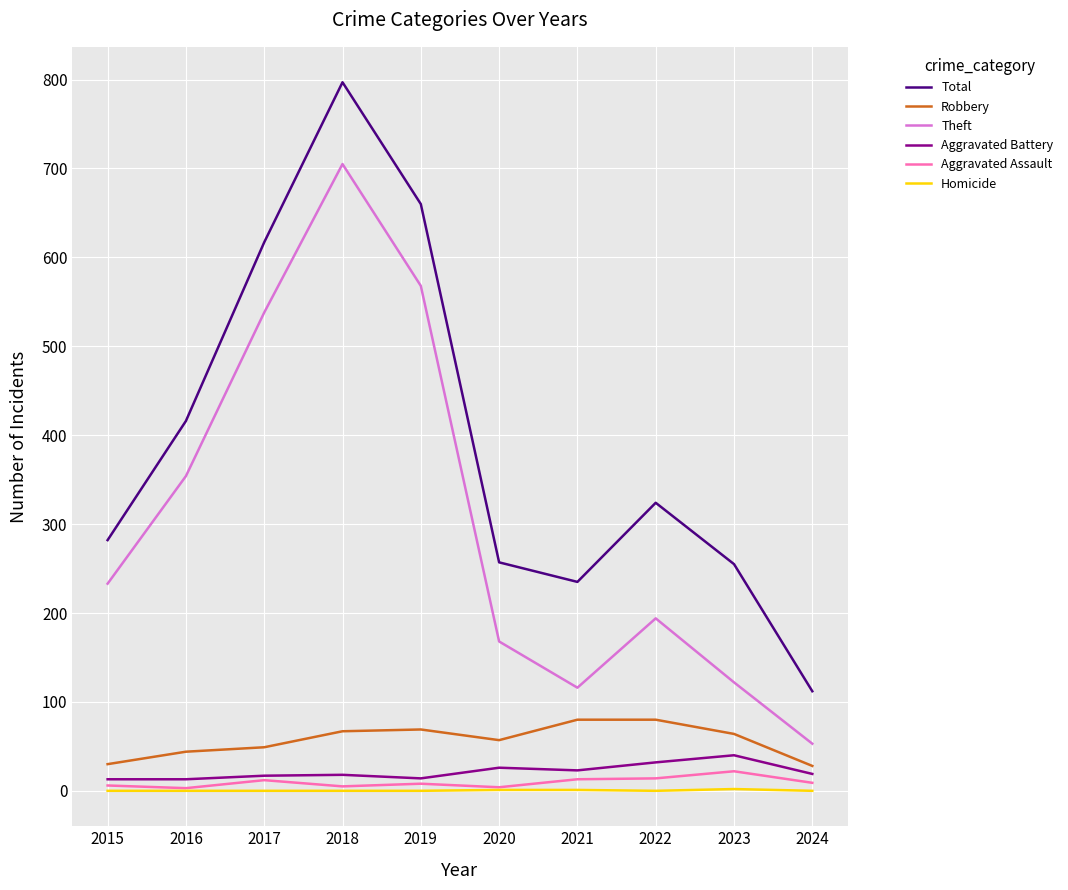

At which label does Total reach its minimum?

2024